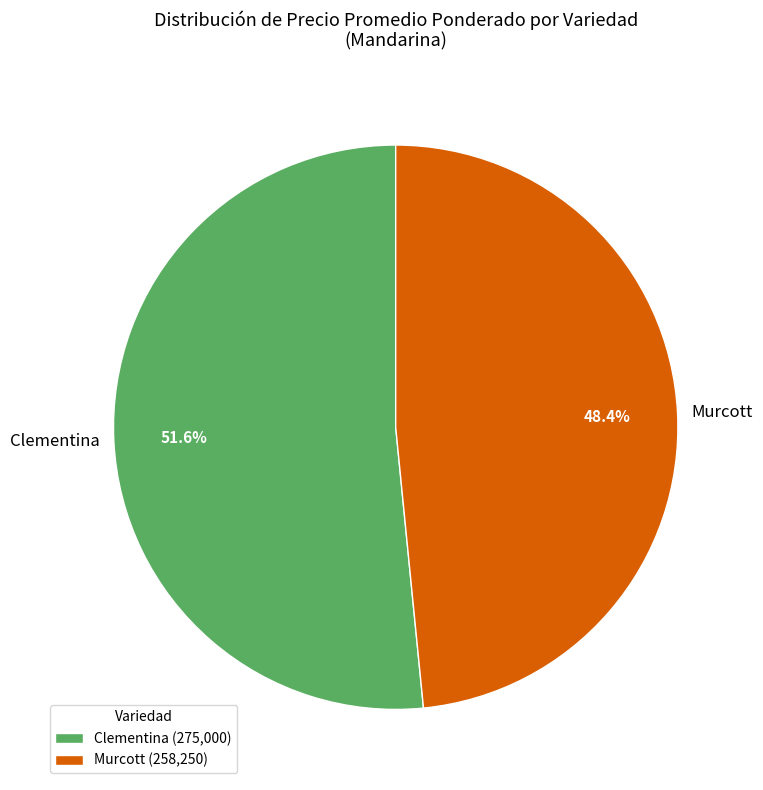

To the nearest percent, what portion does Murcott represent?

49%